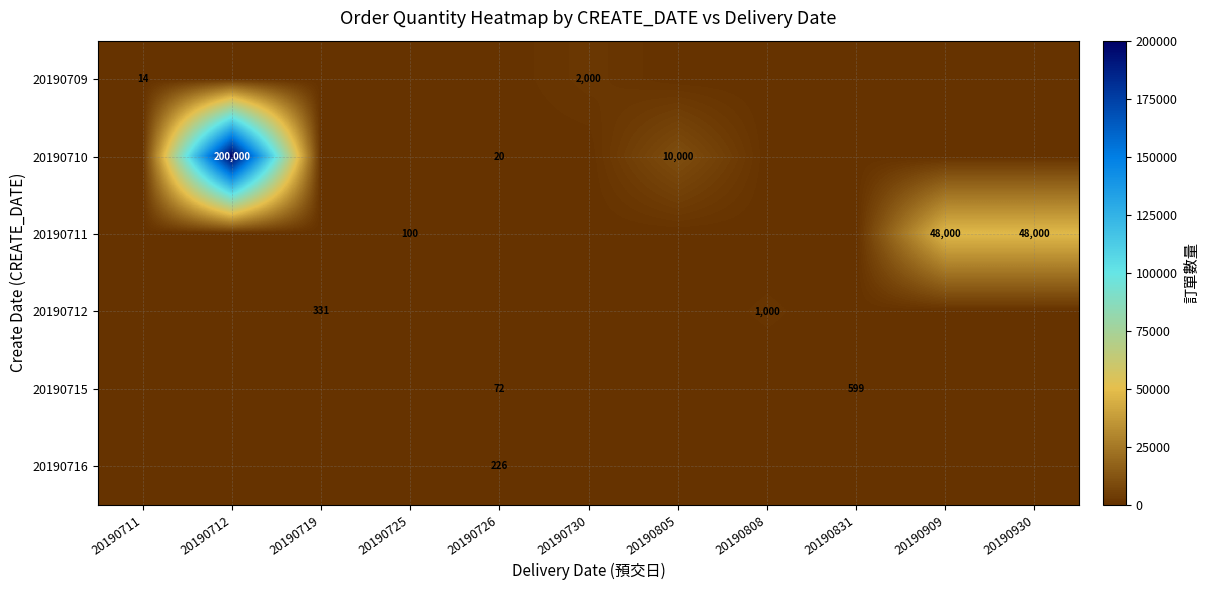

The 20190711 series shows 48000 at 20190909. True or false?

True